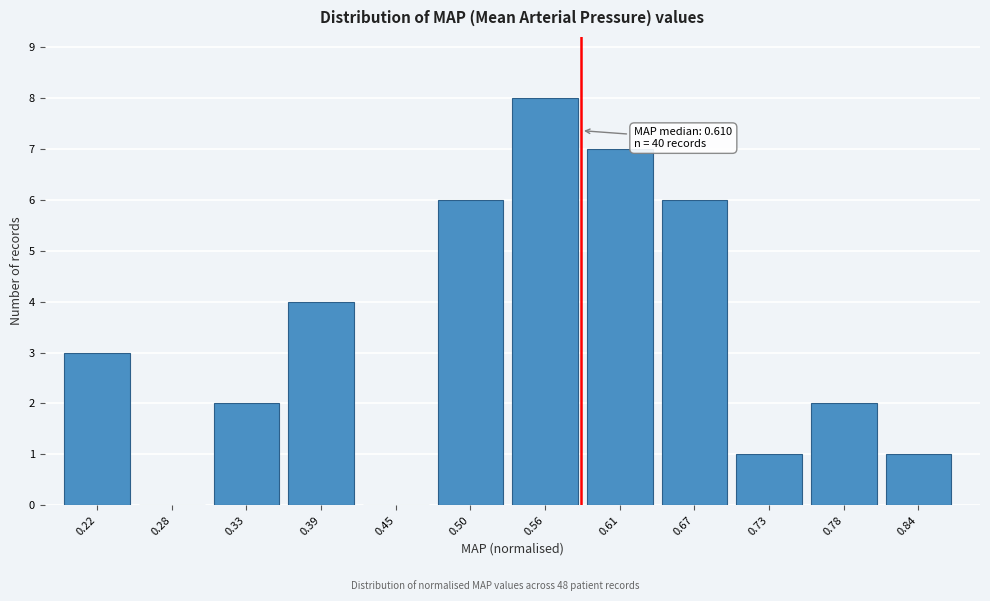

Reading right to left, list all the values displayed in this chart.

0.84=1	0.78=2	0.73=1	0.67=6	0.61=7	0.56=8	0.50=6	0.45=0	0.39=4	0.33=2	0.28=0	0.22=3